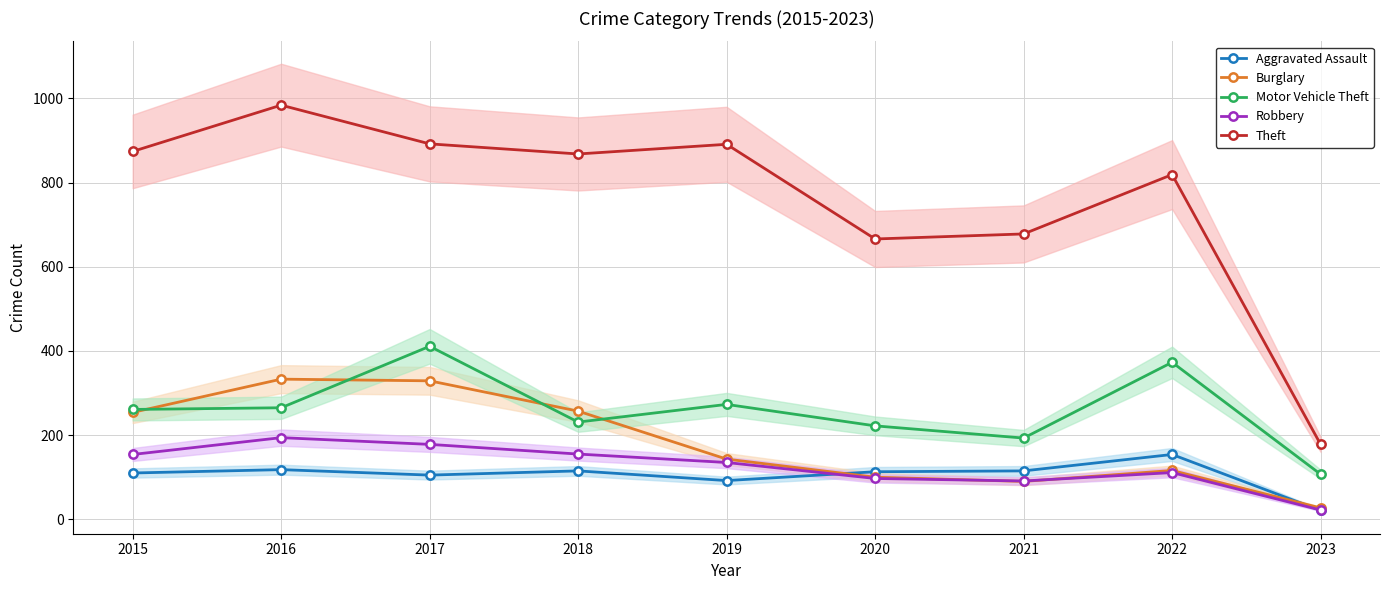

Reading left to right, list all the values displayed in this chart.

Aggravated Assault: 110	118	105	115	92	113	115	154	21
Burglary: 254	333	329	257	143	100	90	116	27
Motor Vehicle Theft: 261	265	411	231	273	222	193	373	107
Robbery: 154	194	178	155	135	97	91	111	22
Theft: 874	984	892	868	891	666	678	819	178